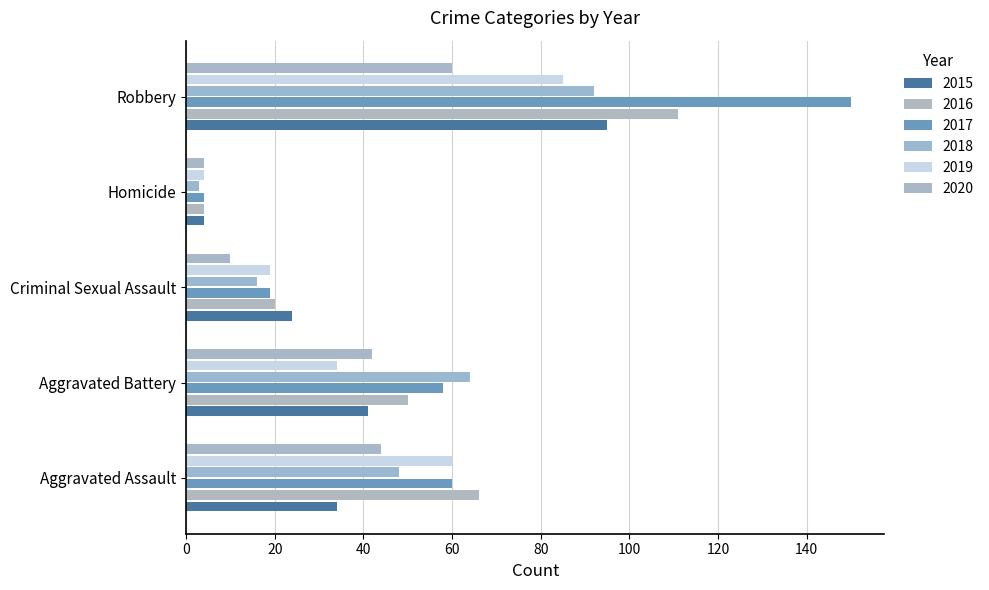

What is the value of the 2017 bar at the 4th from the left?

4